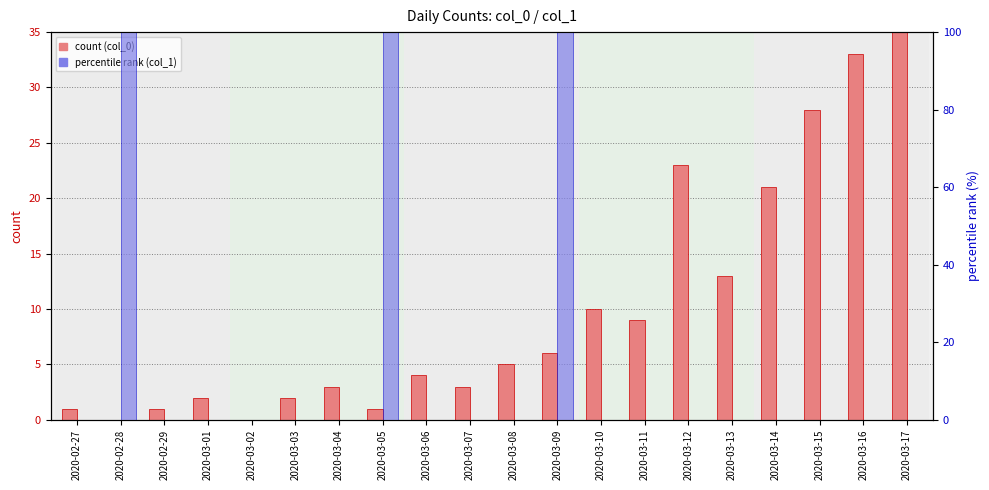

At which label does count (col_0) reach its peak?

2020-03-17